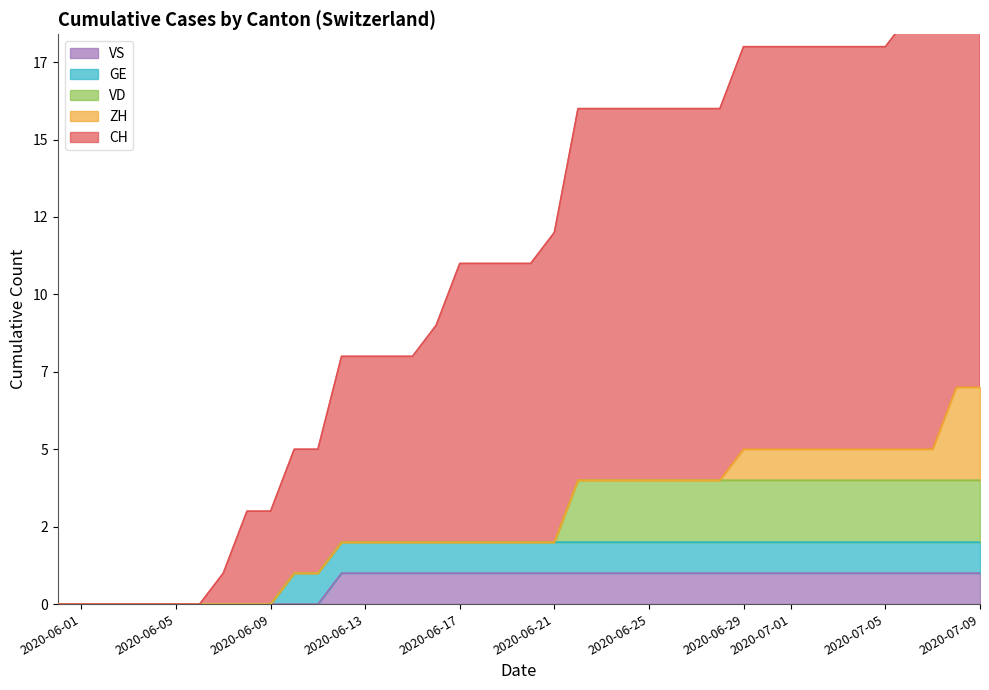

True or false: VS and ZH intersect in this chart.

False